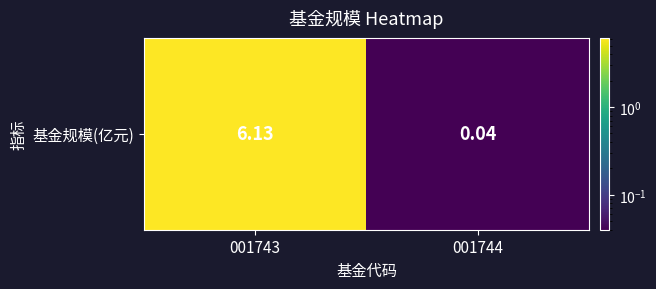

Reading left to right, extract all data points from this chart.

6.1	0.0